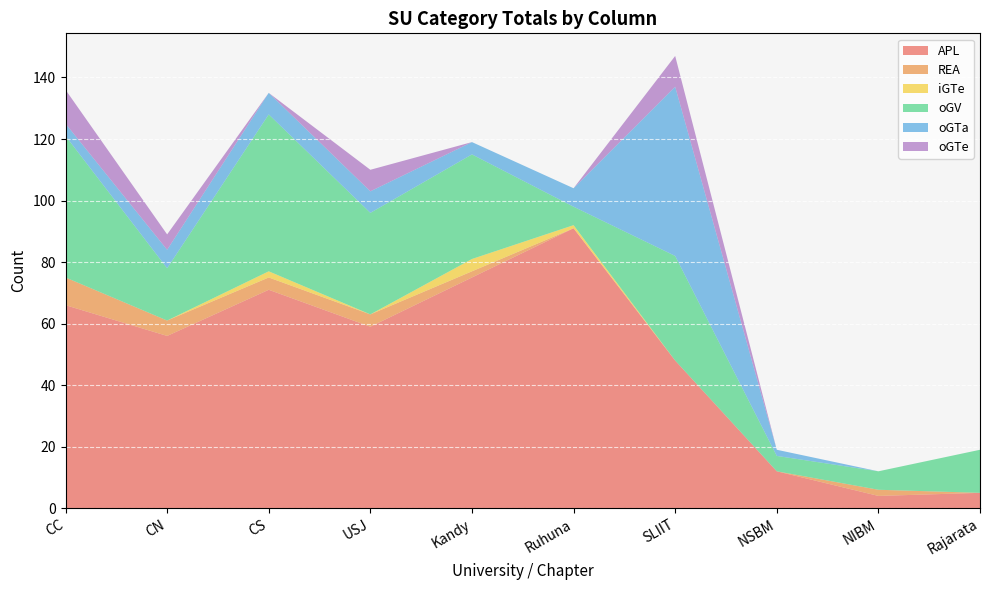

Does the chart display data point markers on the line(s)?

No